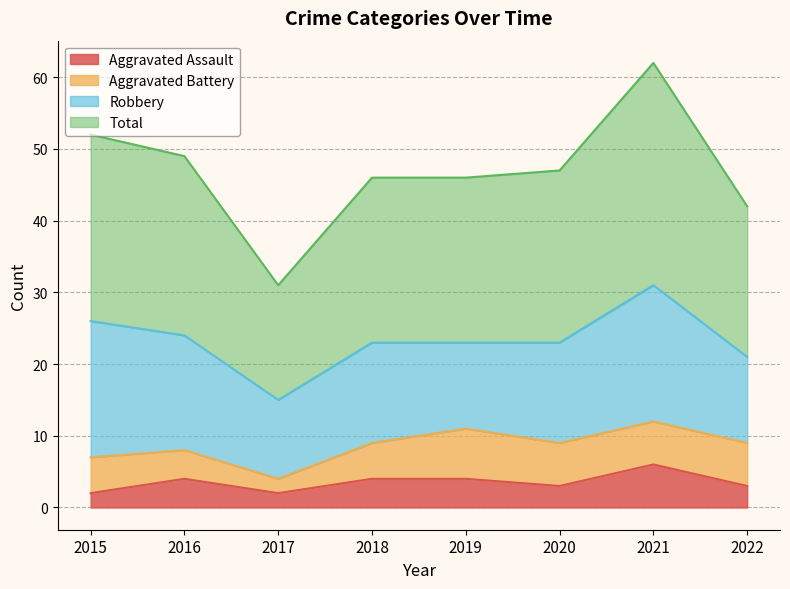

At how many categories does at least one series exceed 24?

8